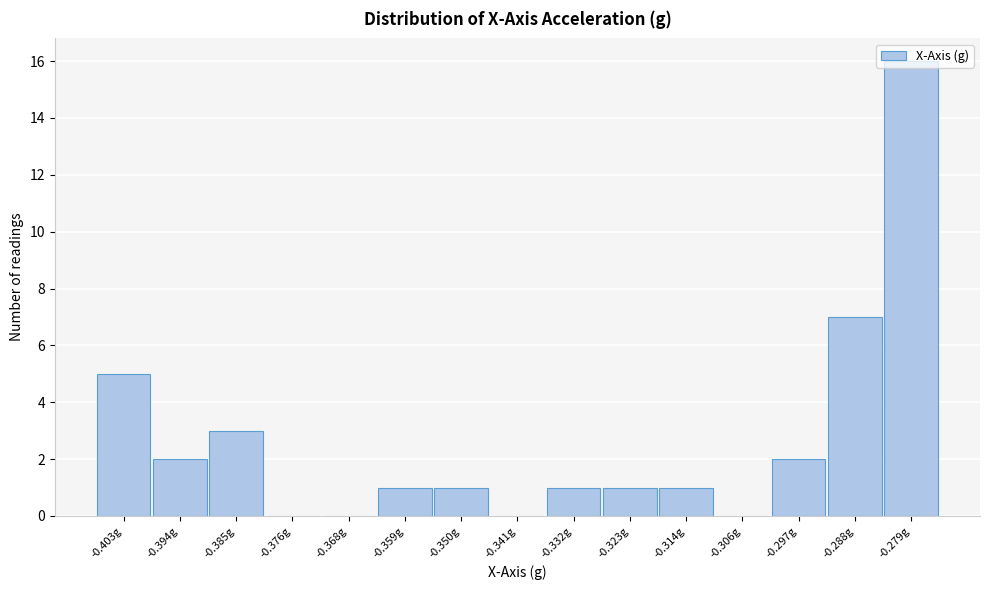

Approximately how many times larger is the value at -0.350g compared to -0.332g?

1.0